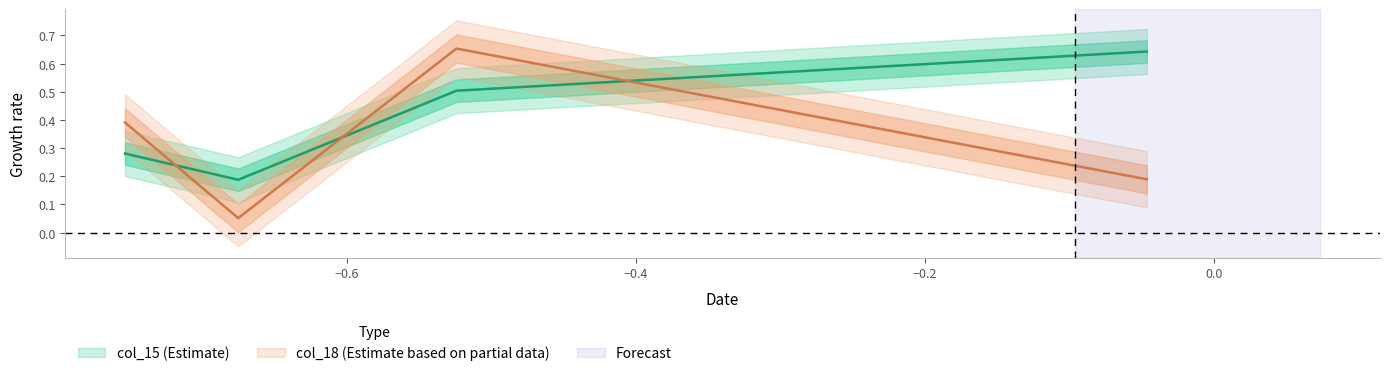

How many times do col_18 and col_15 cross each other?

3